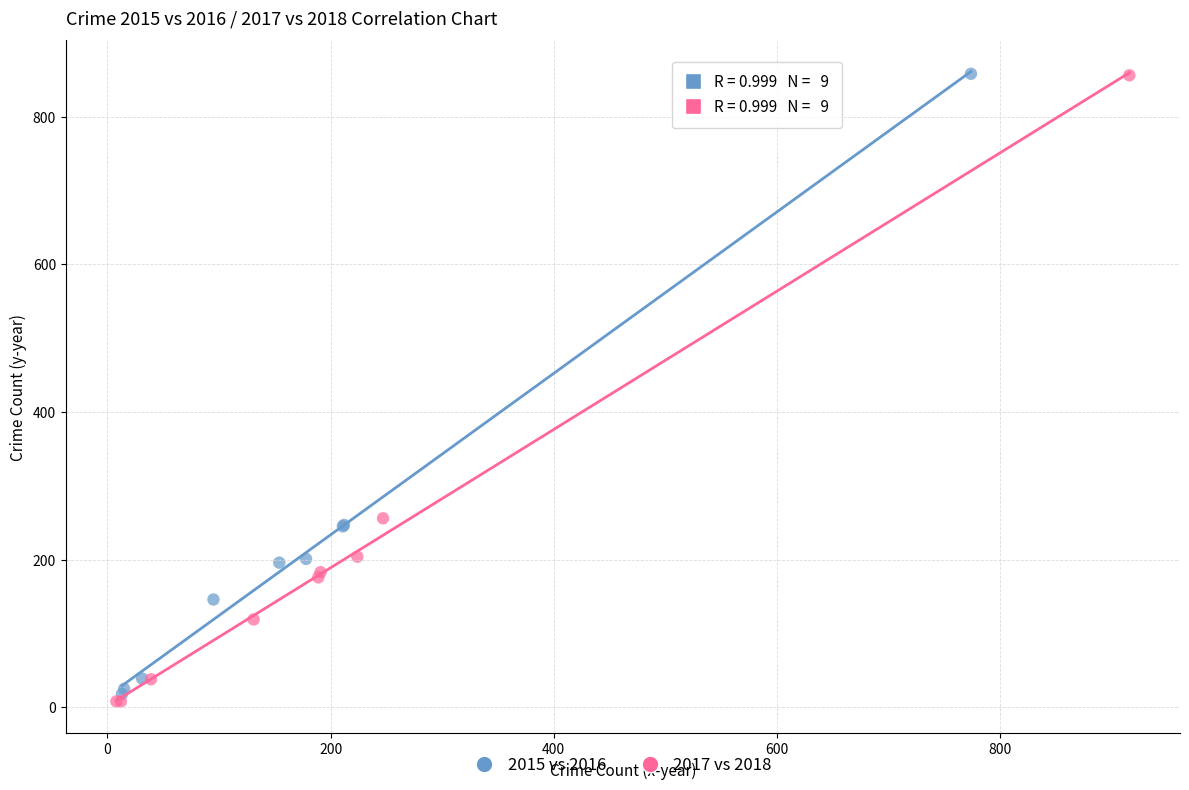

Which series has the largest Y range (max minus min)?

2017 vs 2018